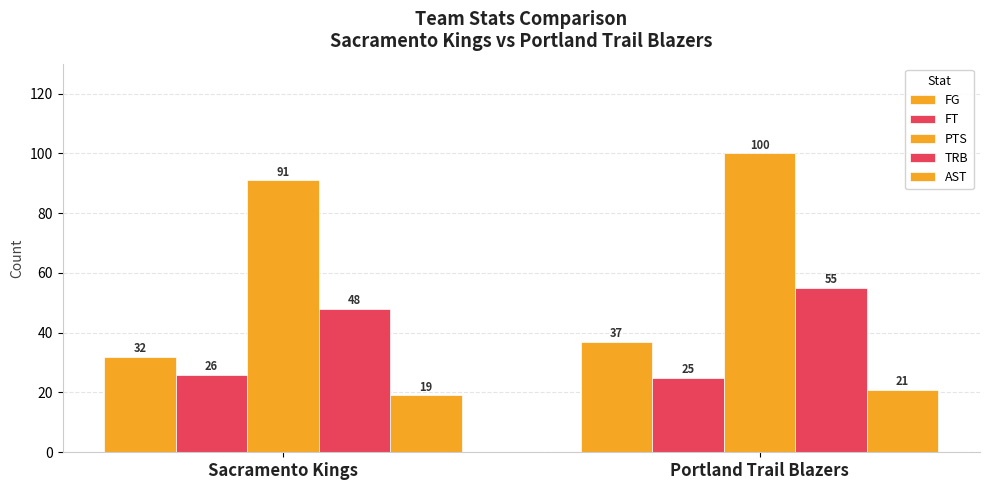

At which label does TRB reach its peak?

Portland Trail Blazers